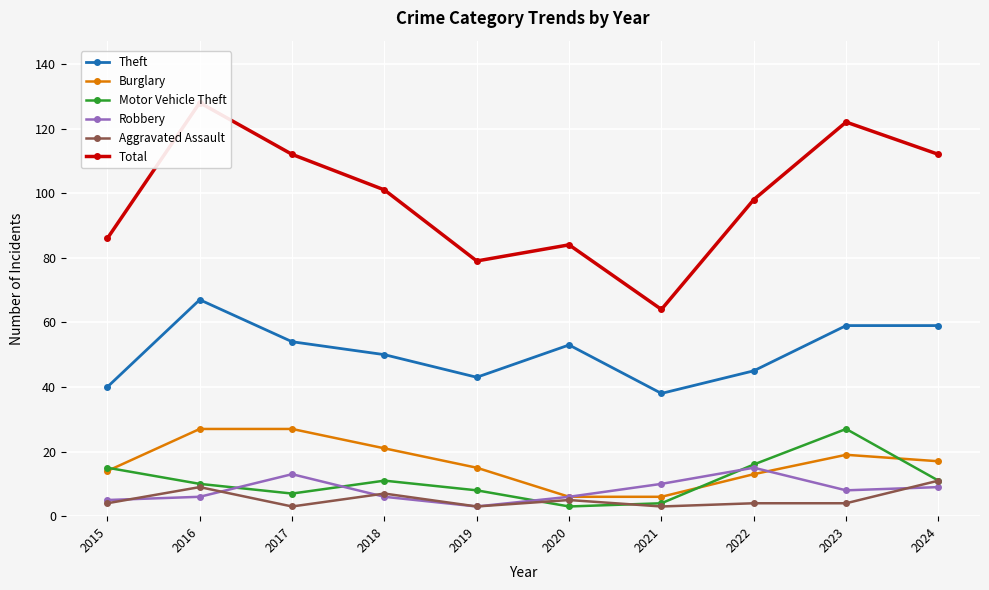

Between 2015 and 2024, which series saw the biggest shift?

Total